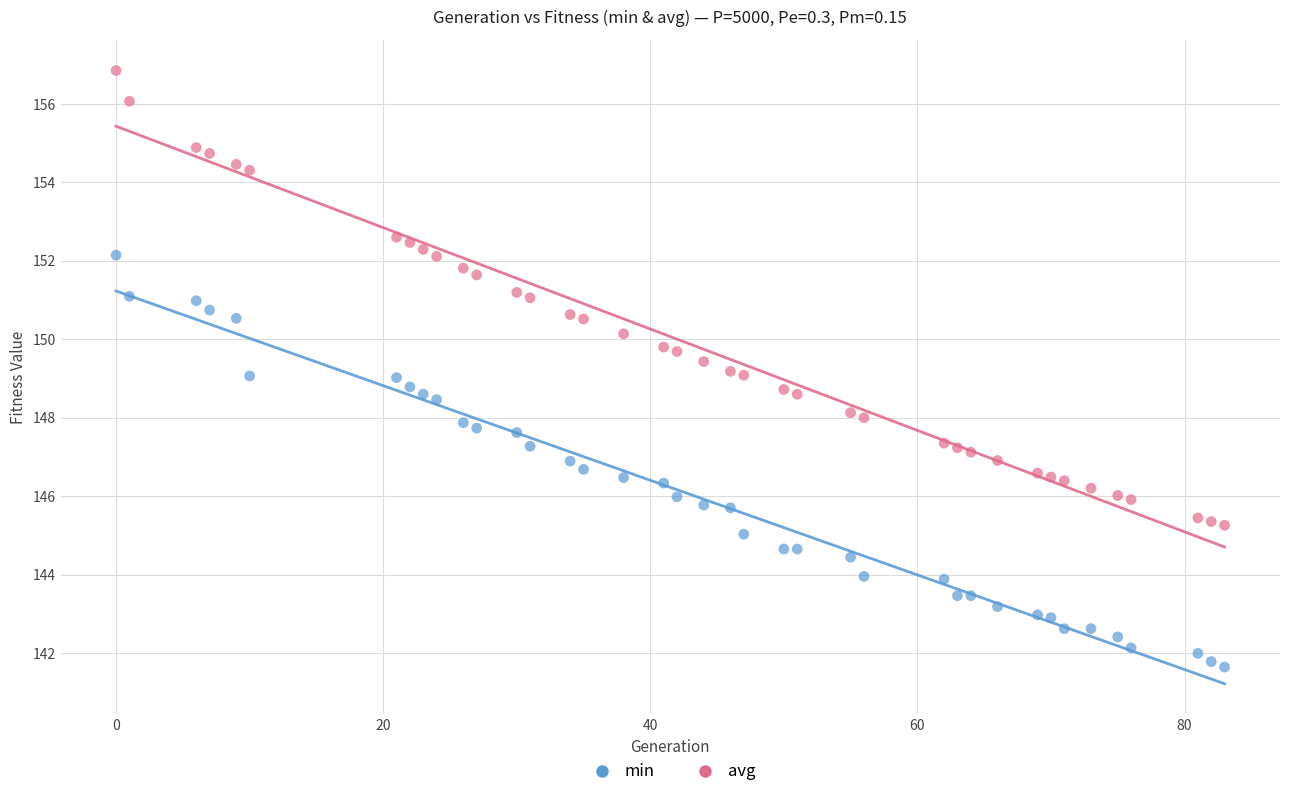

Across all data points, what is the range of Y values (max minus min)?

15.2